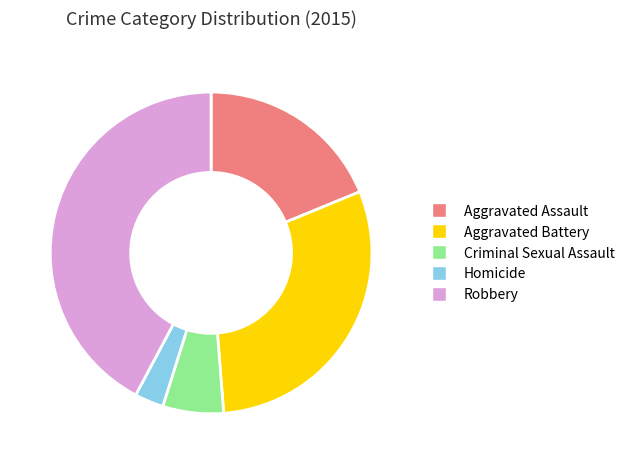

Does any single category account for the majority?

No